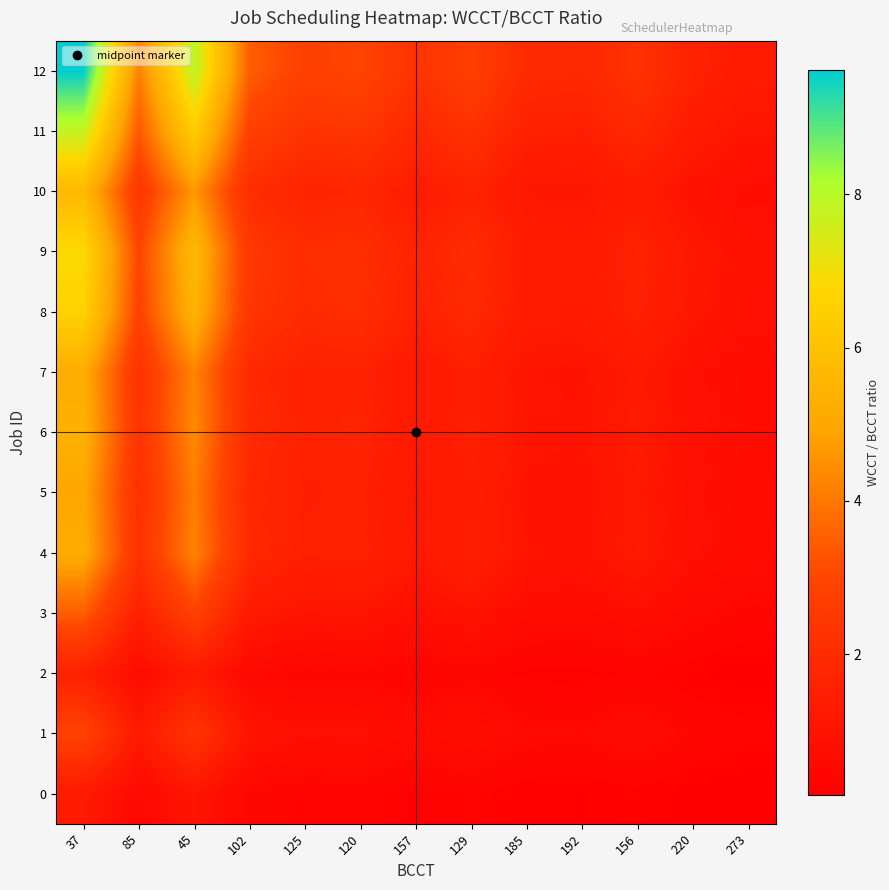

What is the greatest value displayed?

9.6